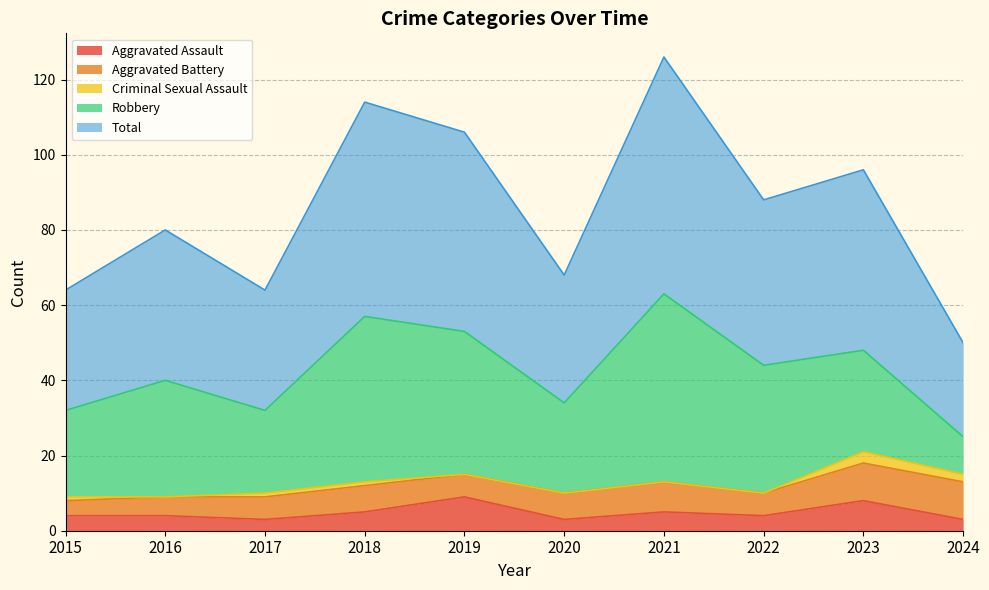

What is the highest value of the Criminal Sexual Assault series?

3